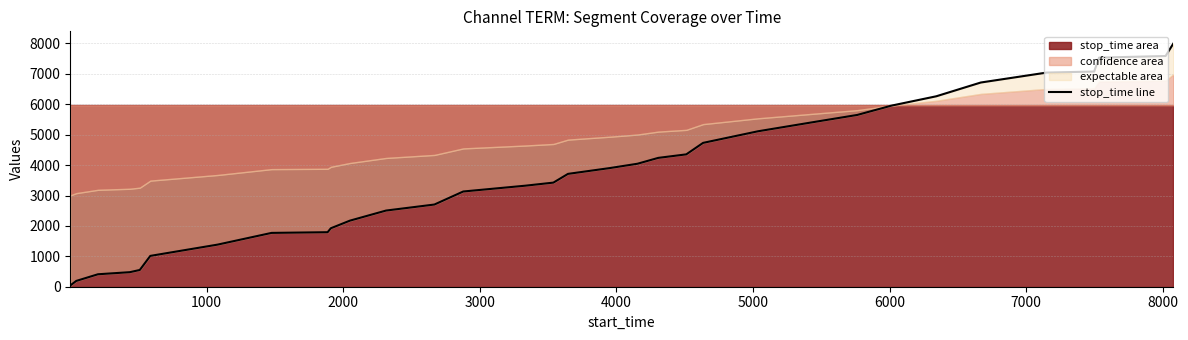

What is the maximum value shown in the chart?

8000.0